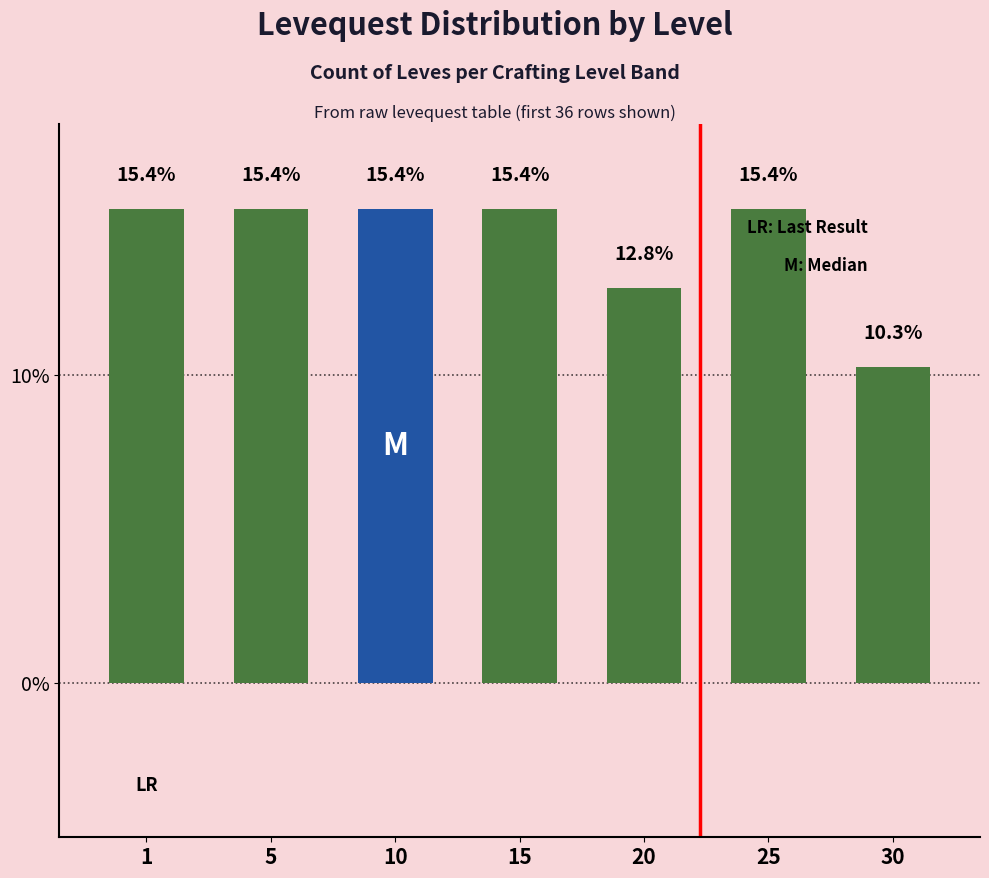

The value at 1 is 1. True or false?

False